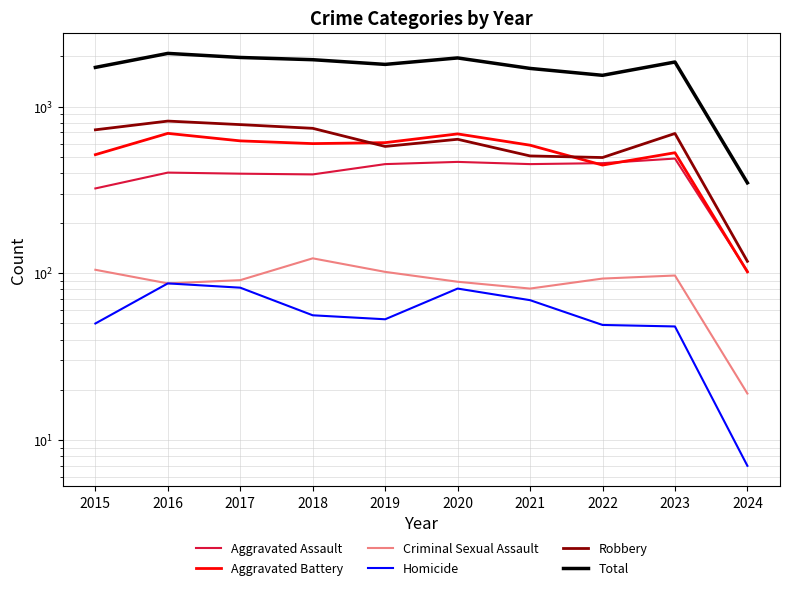

The Total series shows 535 at 2024. True or false?

False